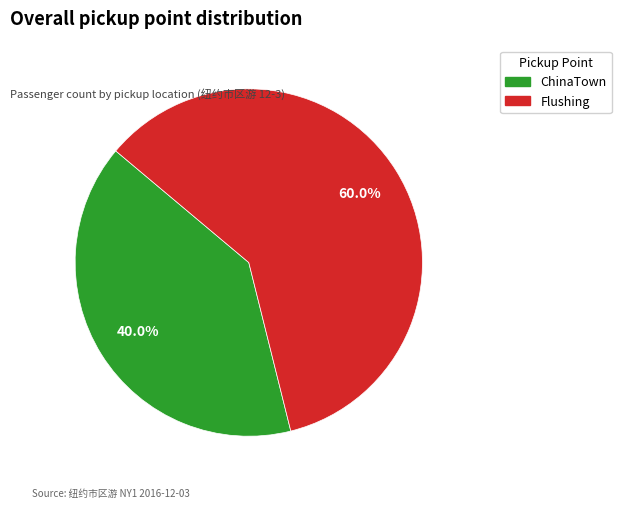

How many segments does this pie chart have?

2